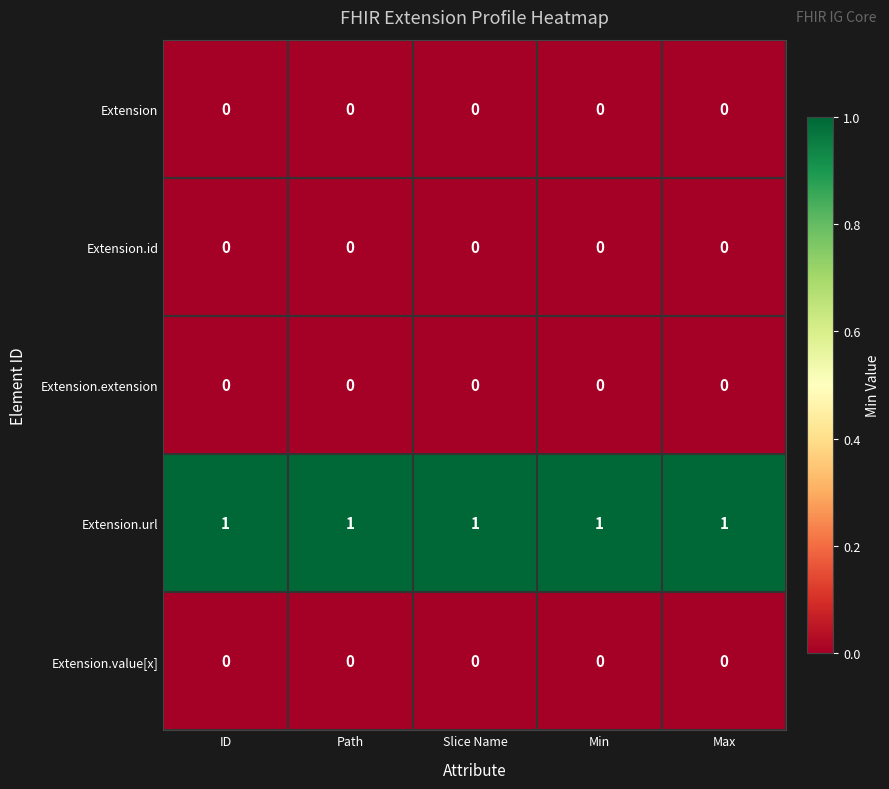

At how many categories does at least one series exceed 0?

5